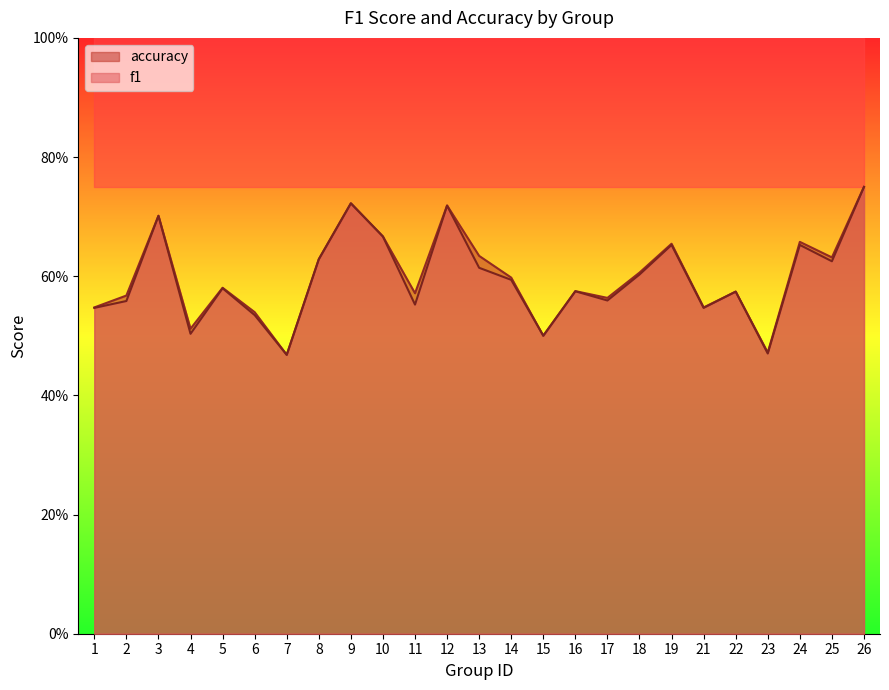

Which series has the widest spread of values?

accuracy